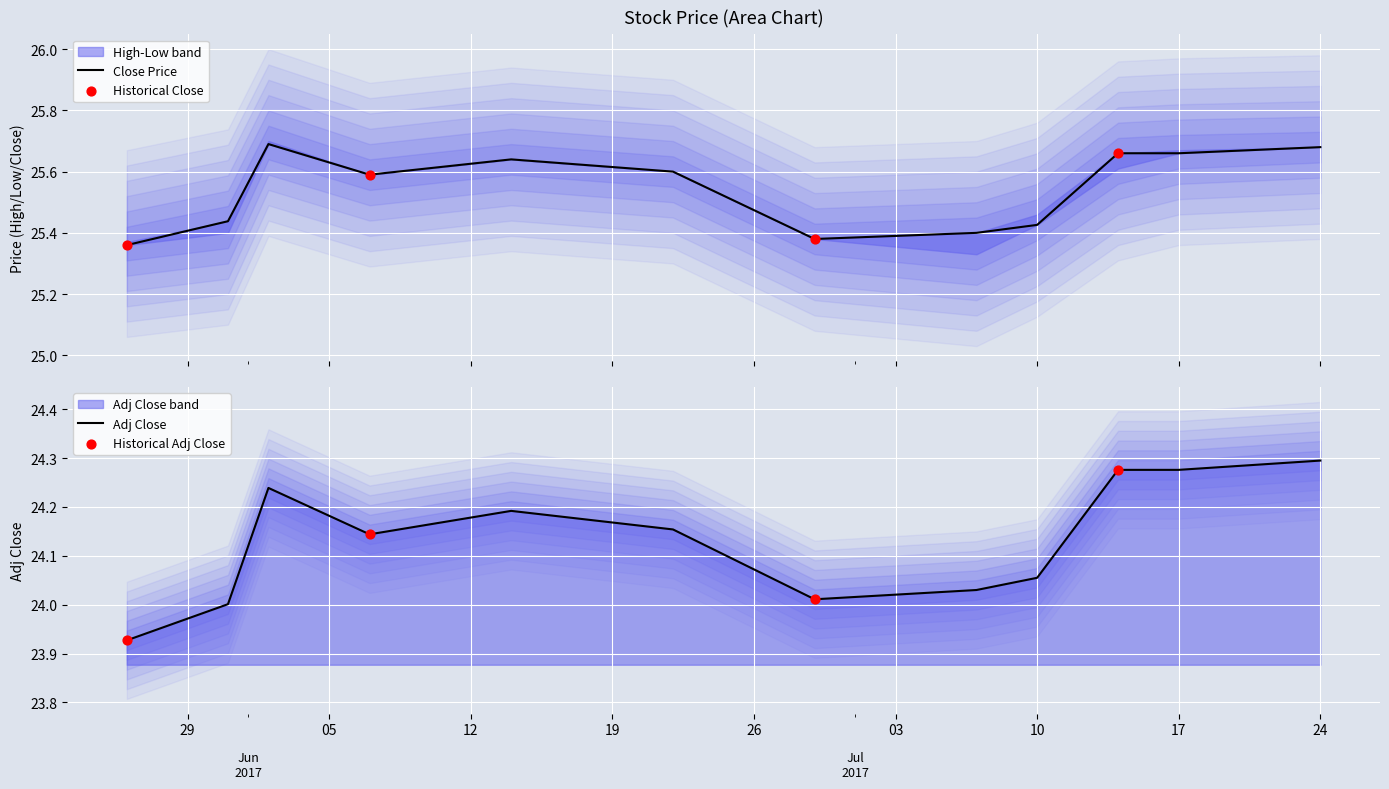

Which series has the largest Y range (max minus min)?

Adj Close